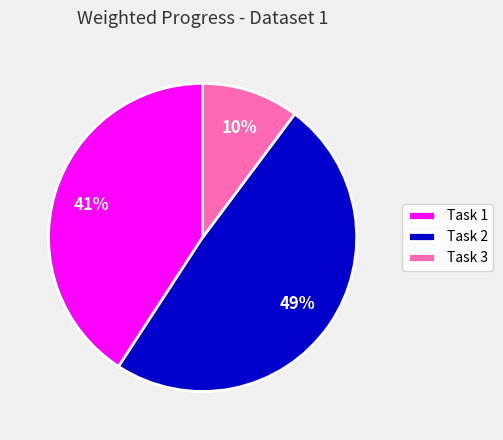

Rank the categories by value from lowest to highest.

Task 3, Task 1, Task 2